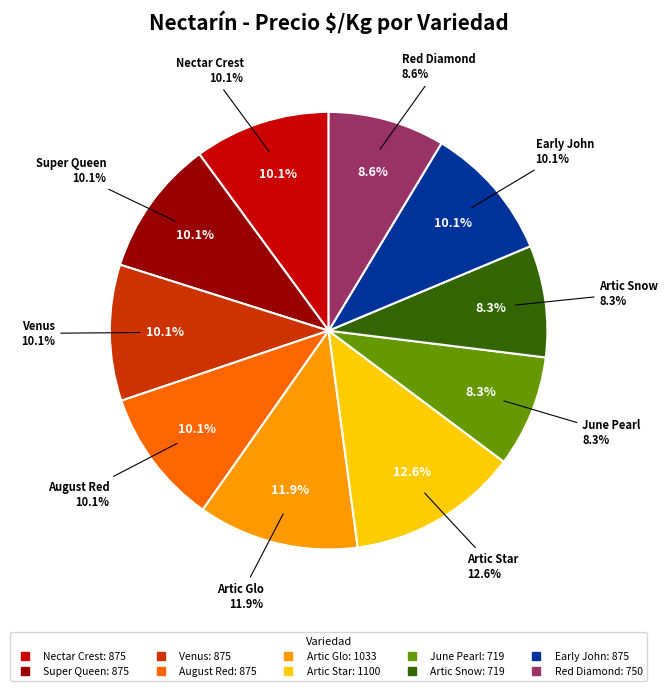

What is the change in value from August Red to June Pearl?

-156